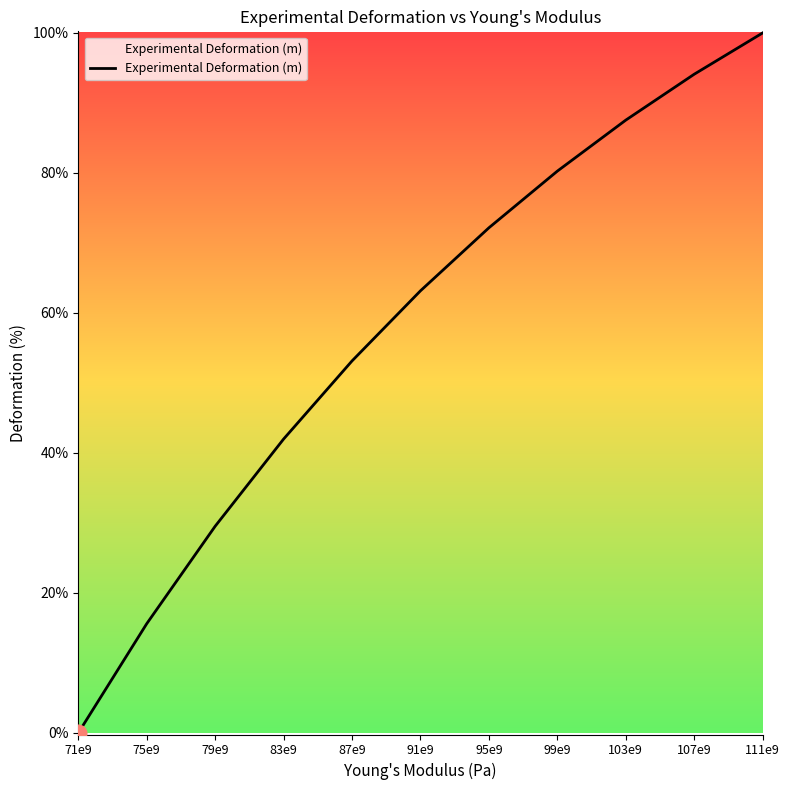

At which label is the value closest to 0?

71e9